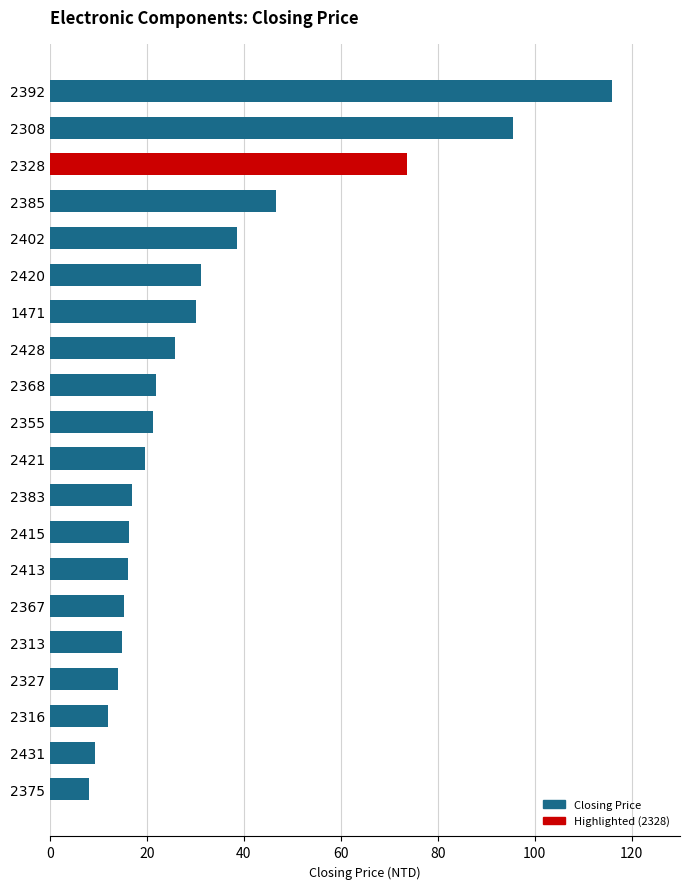

What is the label of the 4th bar from the bottom?

2327